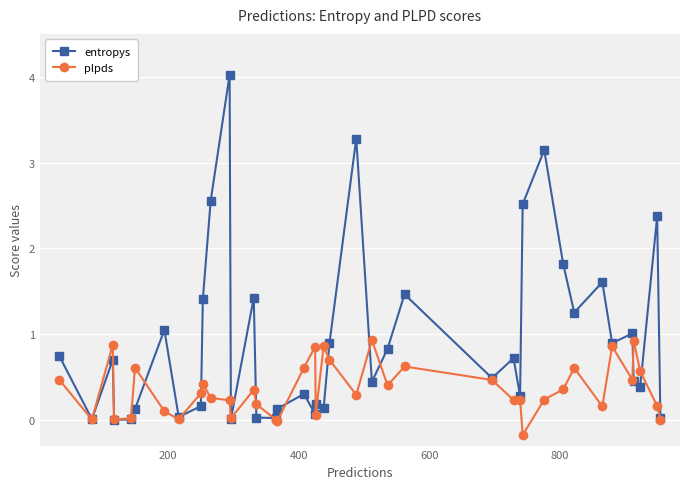

What is the minimum value for plpds?

-0.2